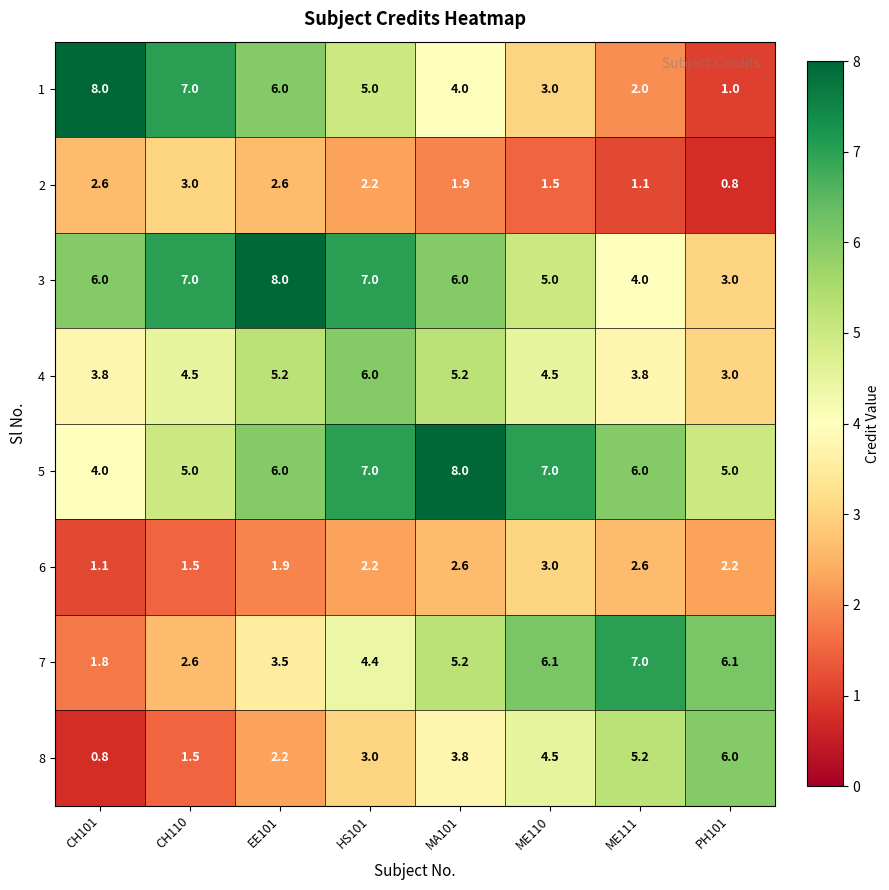

Where does the 2 series first go above 2?

CH101